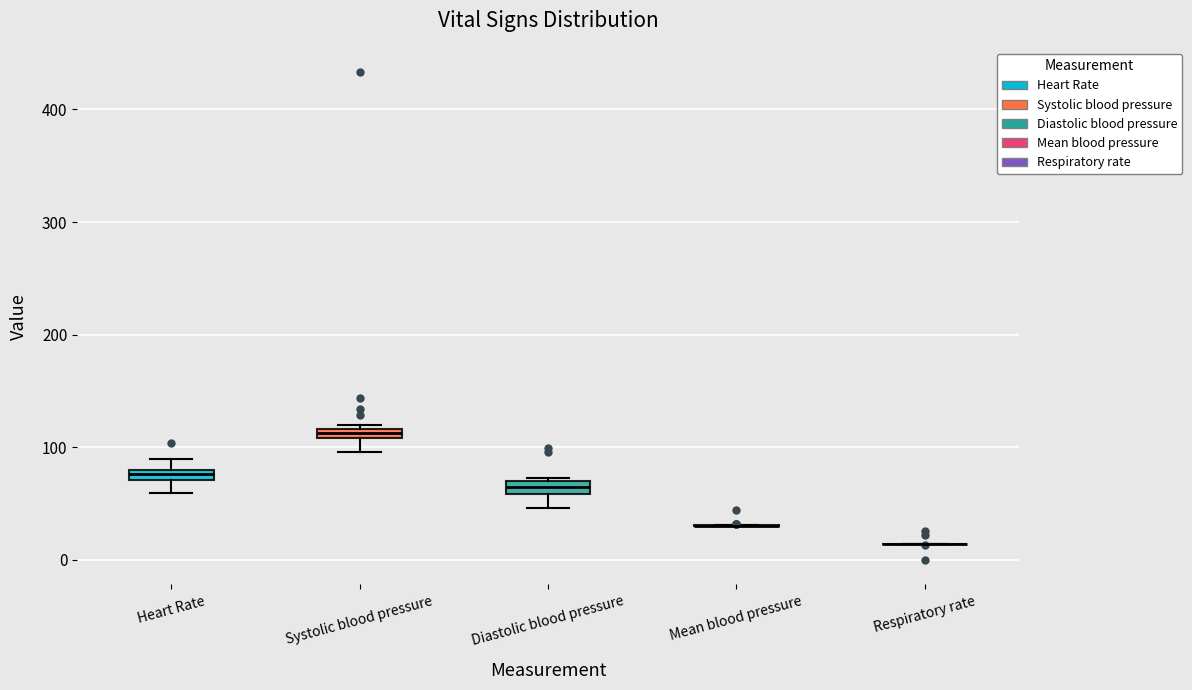

Where is the lower edge of the box for Diastolic blood pressure on the y-axis? The values are not printed on the chart, so give them approximately, as read against the axis.

60